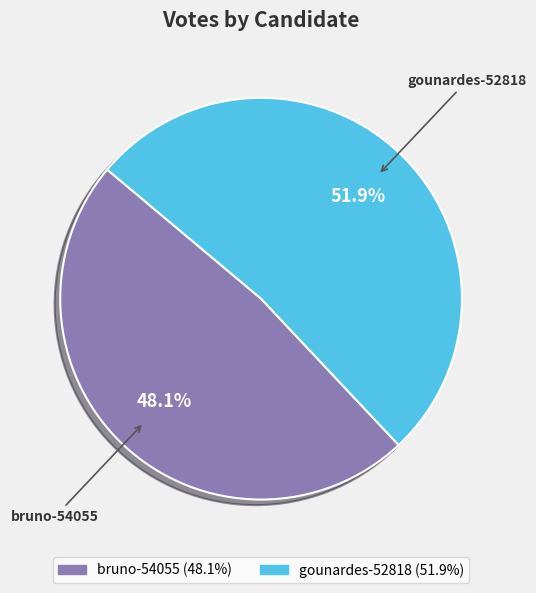

To the nearest percent, what is the average slice percentage?

50%